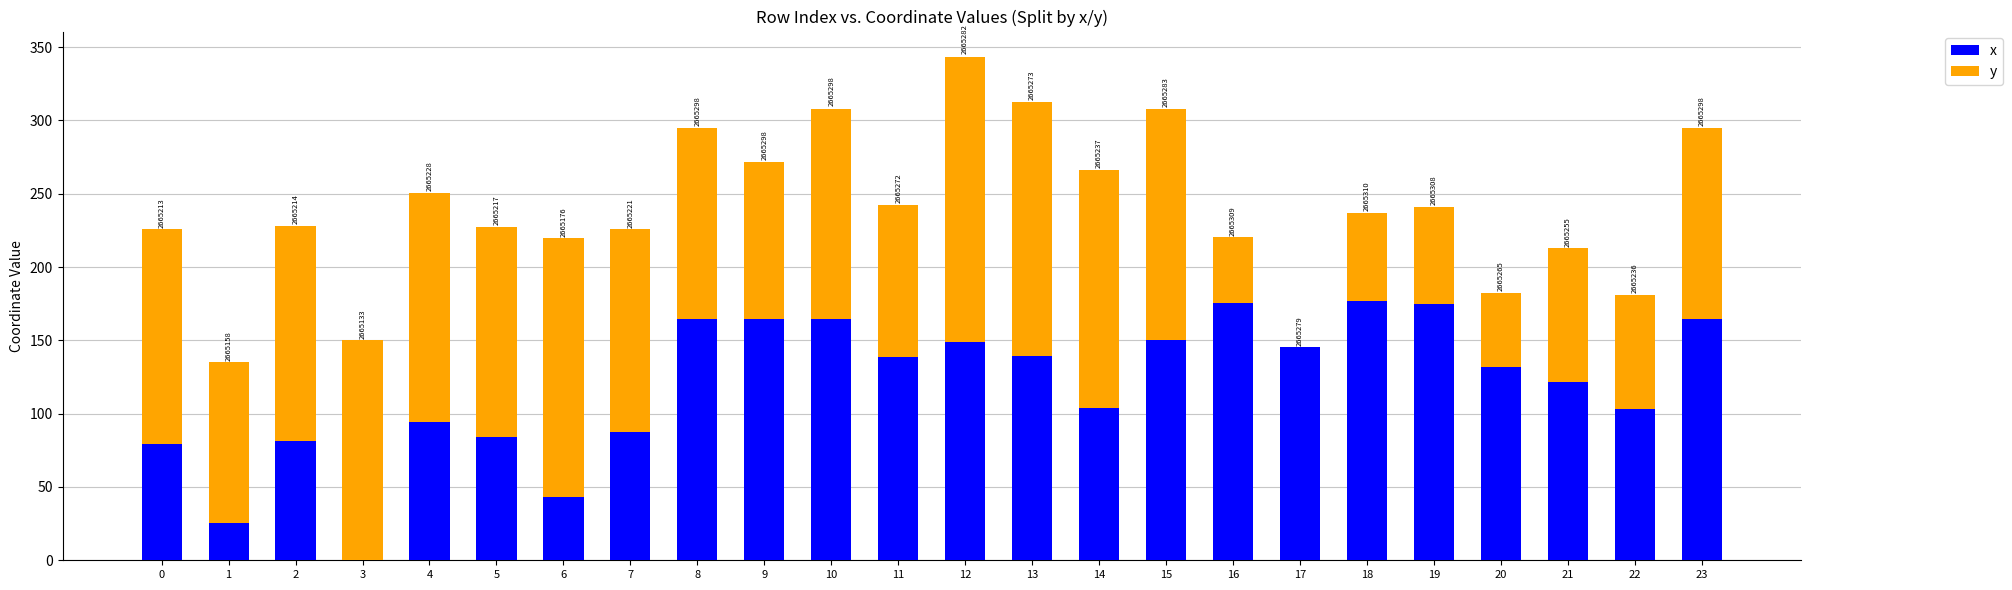

Are the bars horizontal?

No